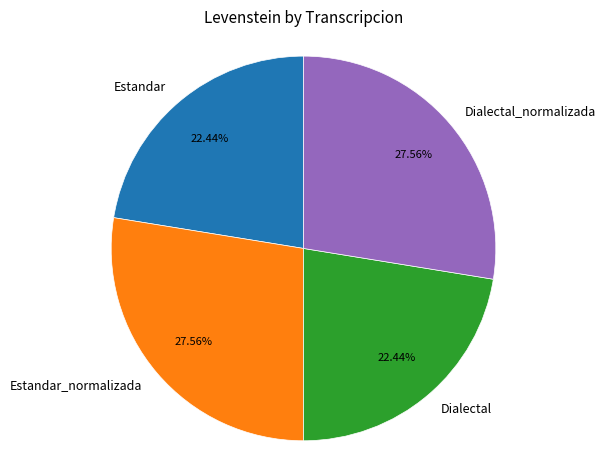

What percentage is the Estandar slice, to the nearest percent?

22%